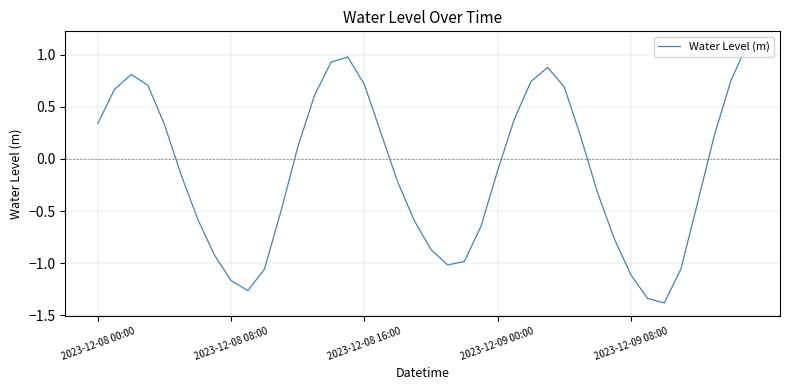

What is the greatest value displayed?

1.1